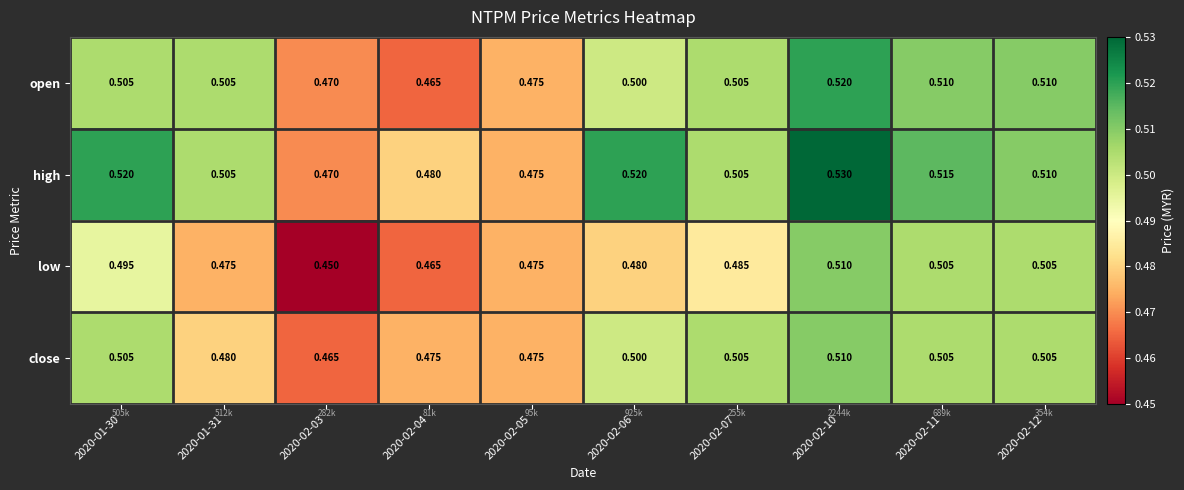

Which series changed the most between 2020-02-06 and 2020-02-12?

low